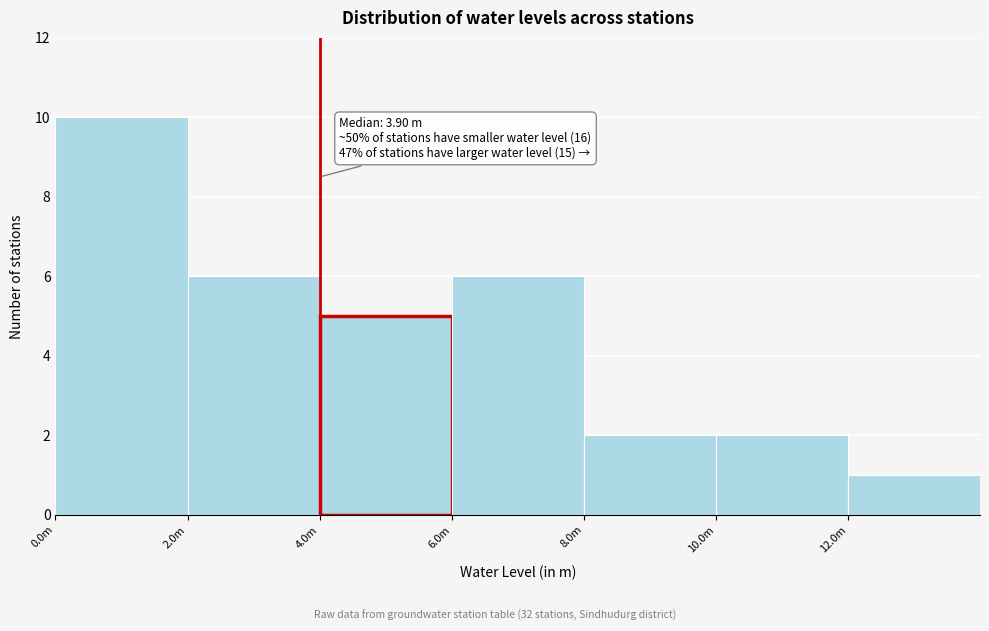

Reading left to right, extract all data points from this chart.

10	6	5	6	2	2	1